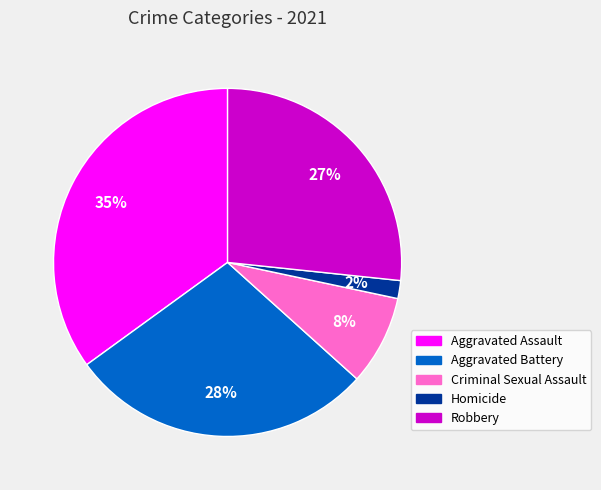

Rank the categories by value from lowest to highest.

Homicide, Criminal Sexual Assault, Robbery, Aggravated Battery, Aggravated Assault